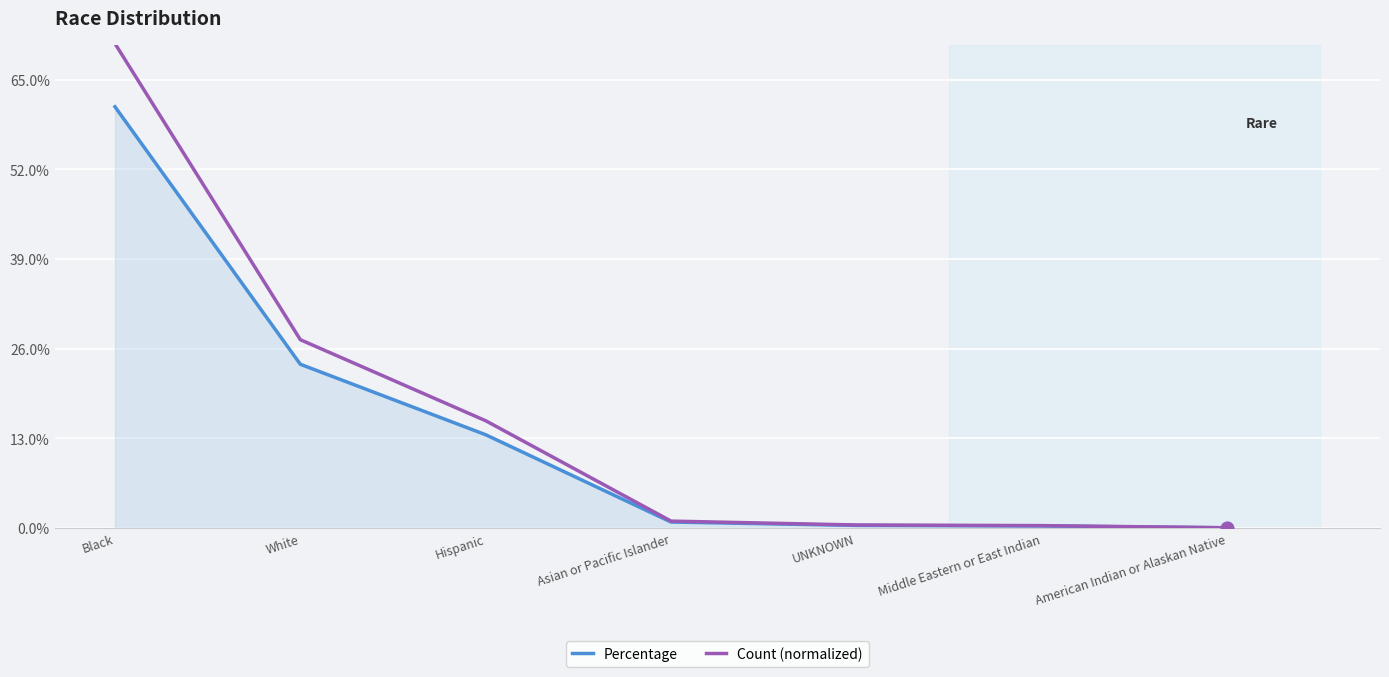

Does the chart have visible grid lines?

Yes